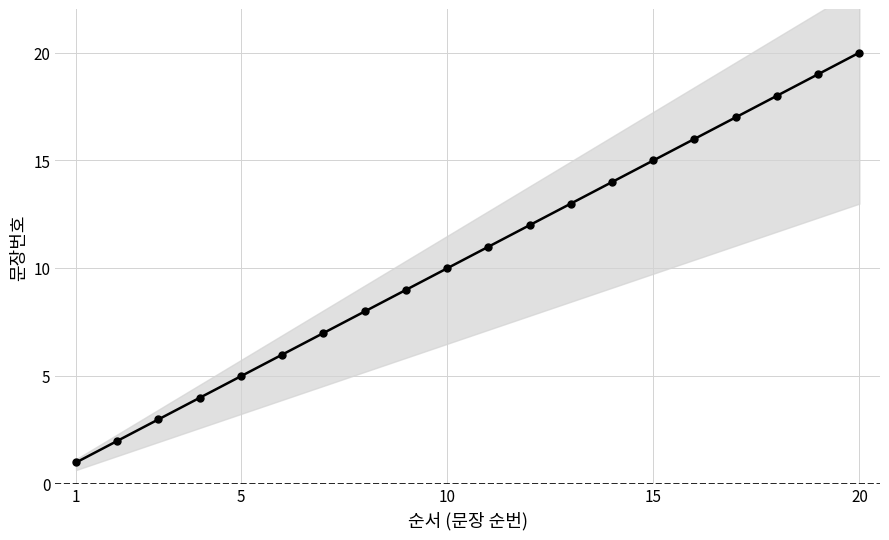

What is the average value?

10